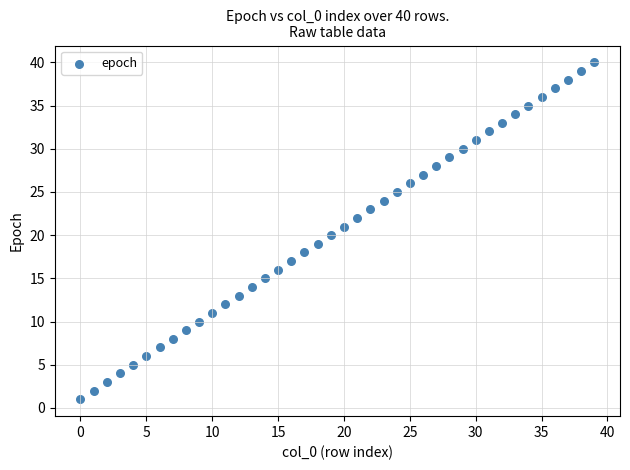

What is the range of Y values (max minus min)?

39